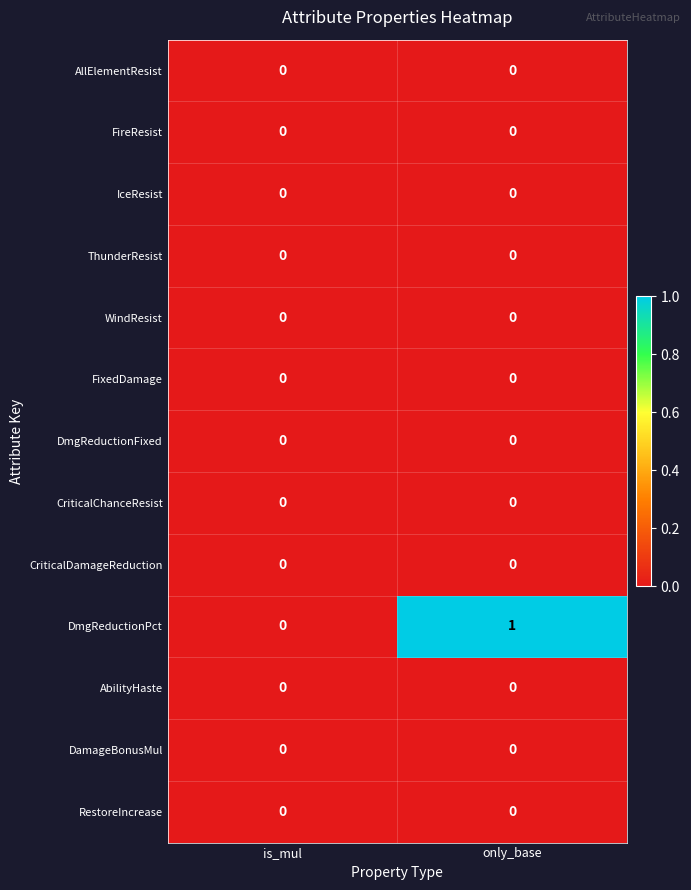

How many series are shown in this chart?

13